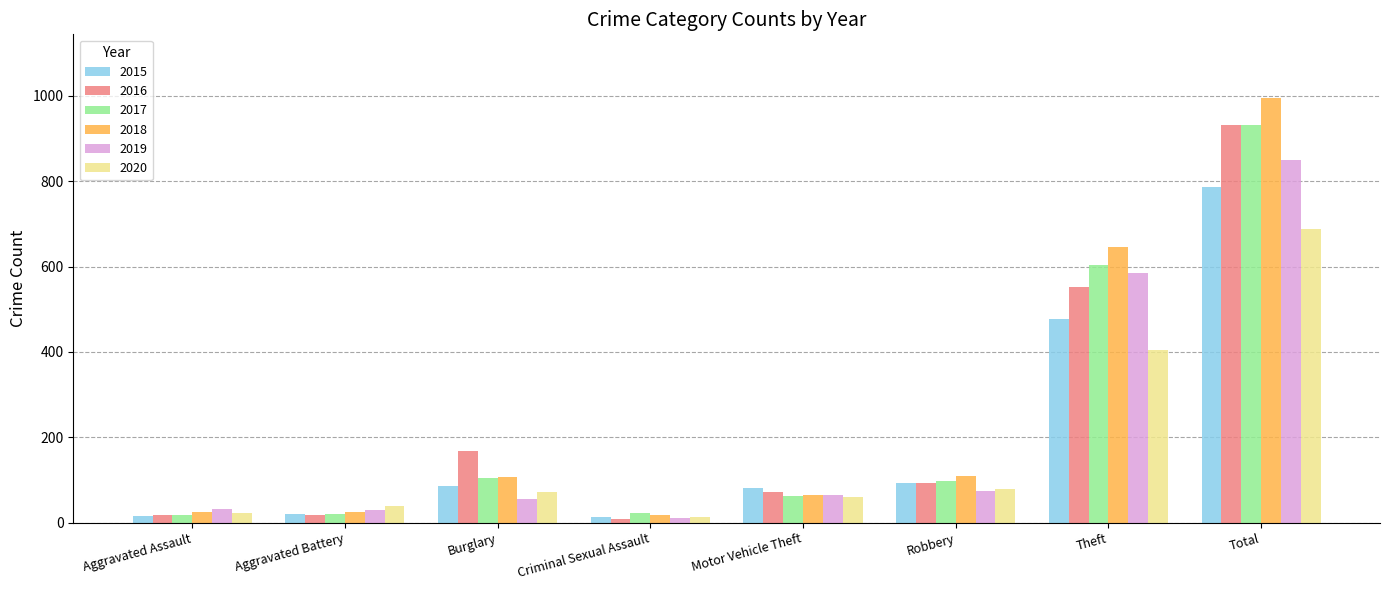

What position from the right is Burglary?

6